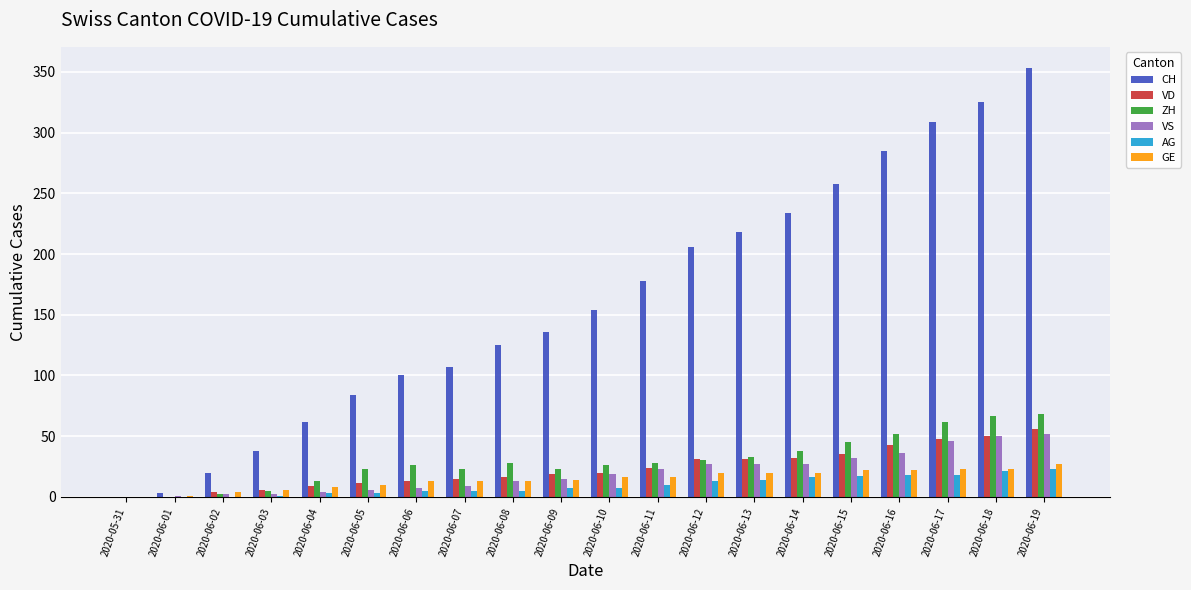

Which series has the largest total across all categories?

CH